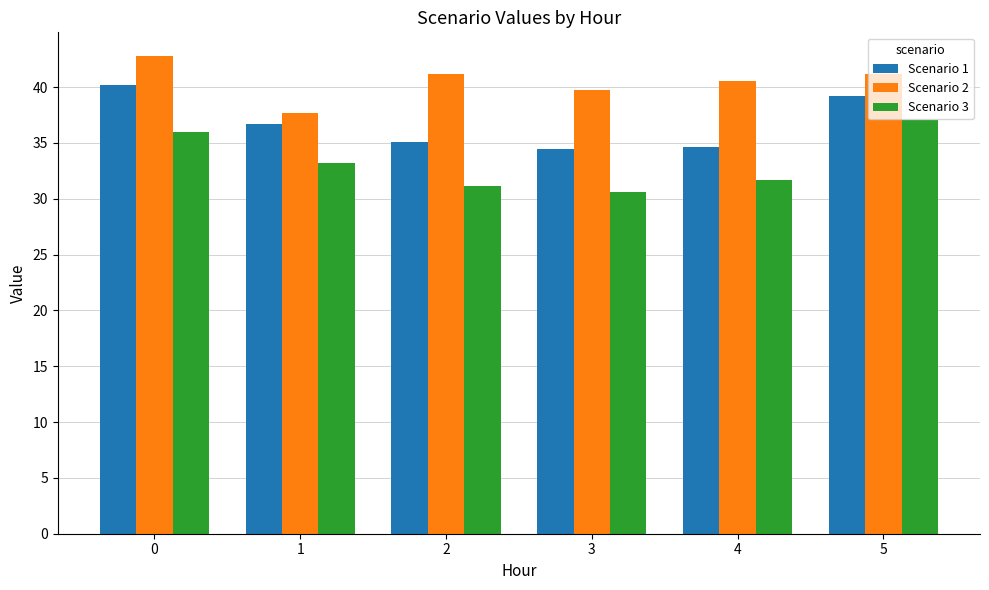

At which label does Scenario 3 reach its peak?

5